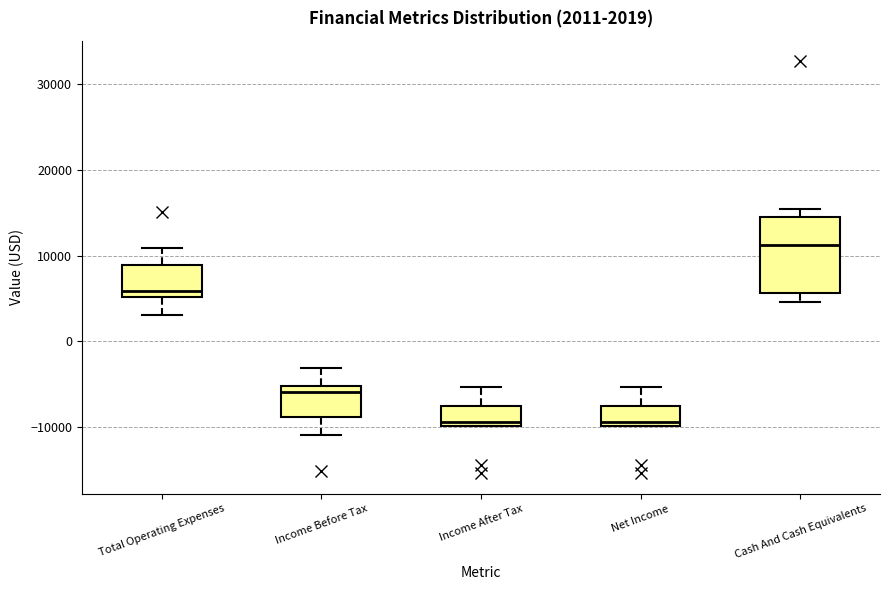

Which box's median line is the highest?

Cash And Cash Equivalents